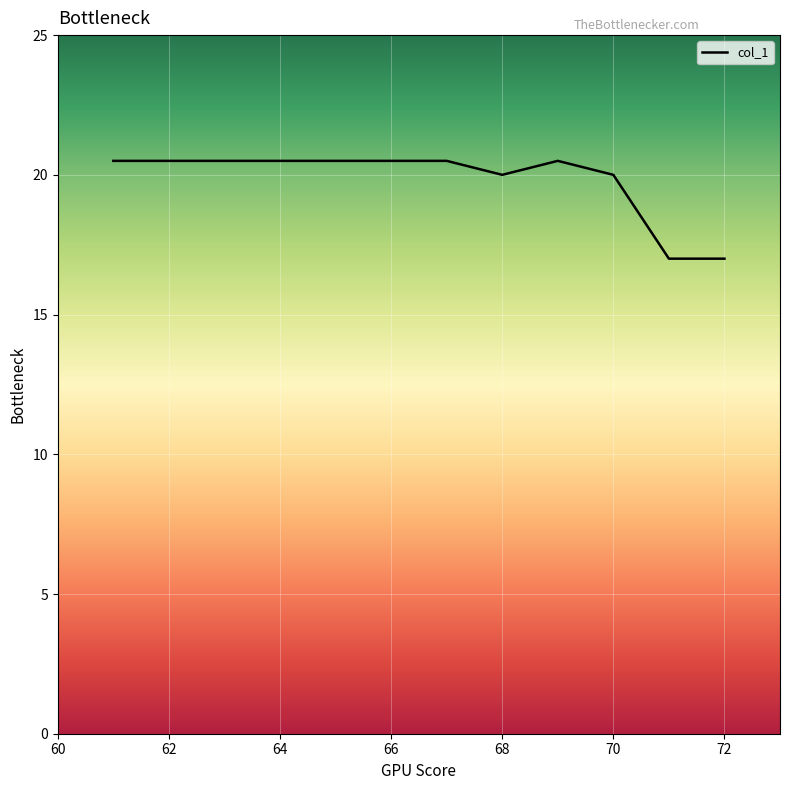

What is the maximum value shown in the chart?

20.5